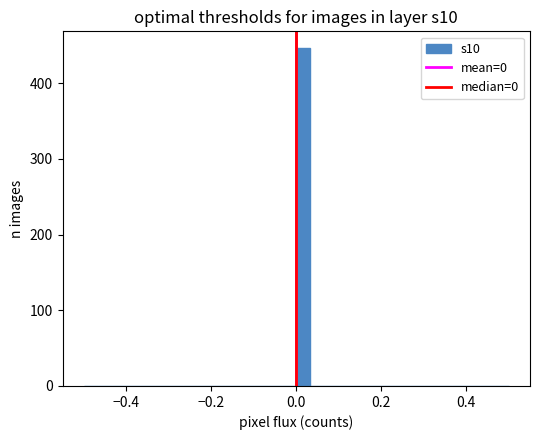

Around what value on the x-axis is the tallest bar? Give the approximate position of its centre, as read against the axis.

0.02